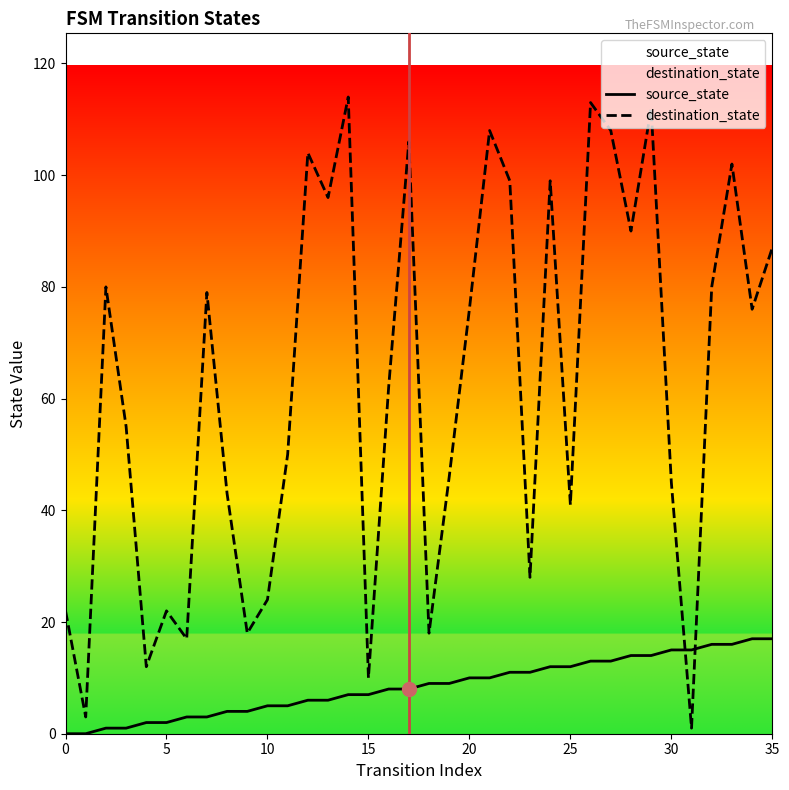

Which series contains the highest Y value?

destination_state